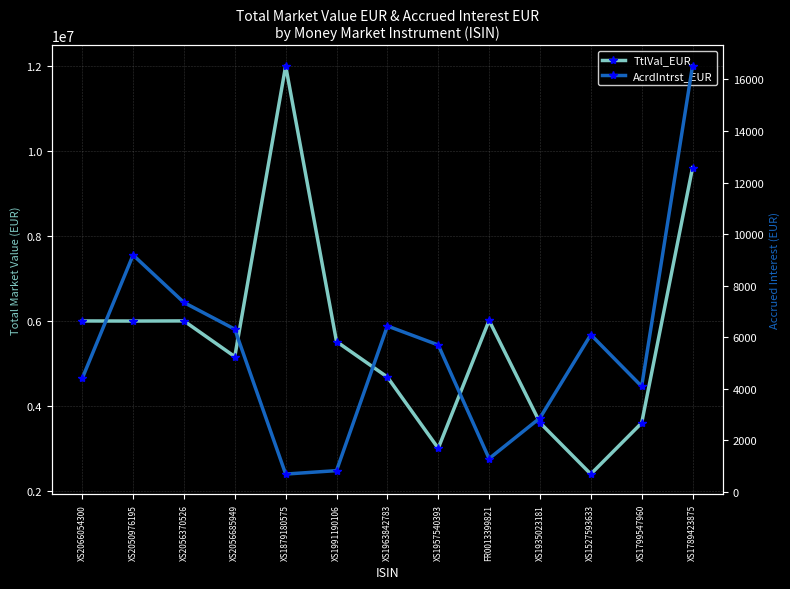

How many distinct data groups are displayed?

2